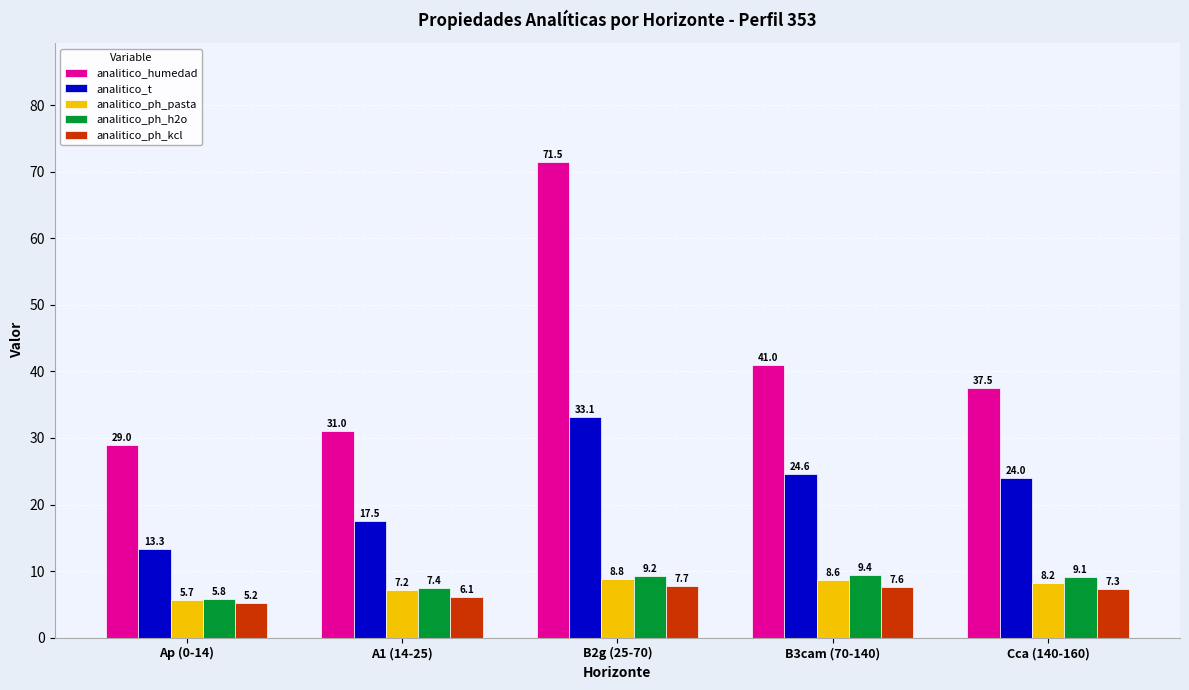

Reading left to right, list all the values displayed in this chart.

analitico_humedad: Ap (0-14)=29.0	A1 (14-25)=31.0	B2g (25-70)=71.5	B3cam (70-140)=41.0	Cca (140-160)=37.5
analitico_t: Ap (0-14)=13.3	A1 (14-25)=17.5	B2g (25-70)=33.1	B3cam (70-140)=24.6	Cca (140-160)=24.0
analitico_ph_pasta: Ap (0-14)=5.7	A1 (14-25)=7.2	B2g (25-70)=8.8	B3cam (70-140)=8.6	Cca (140-160)=8.2
analitico_ph_h2o: Ap (0-14)=5.8	A1 (14-25)=7.4	B2g (25-70)=9.2	B3cam (70-140)=9.4	Cca (140-160)=9.1
analitico_ph_kcl: Ap (0-14)=5.2	A1 (14-25)=6.1	B2g (25-70)=7.7	B3cam (70-140)=7.6	Cca (140-160)=7.3